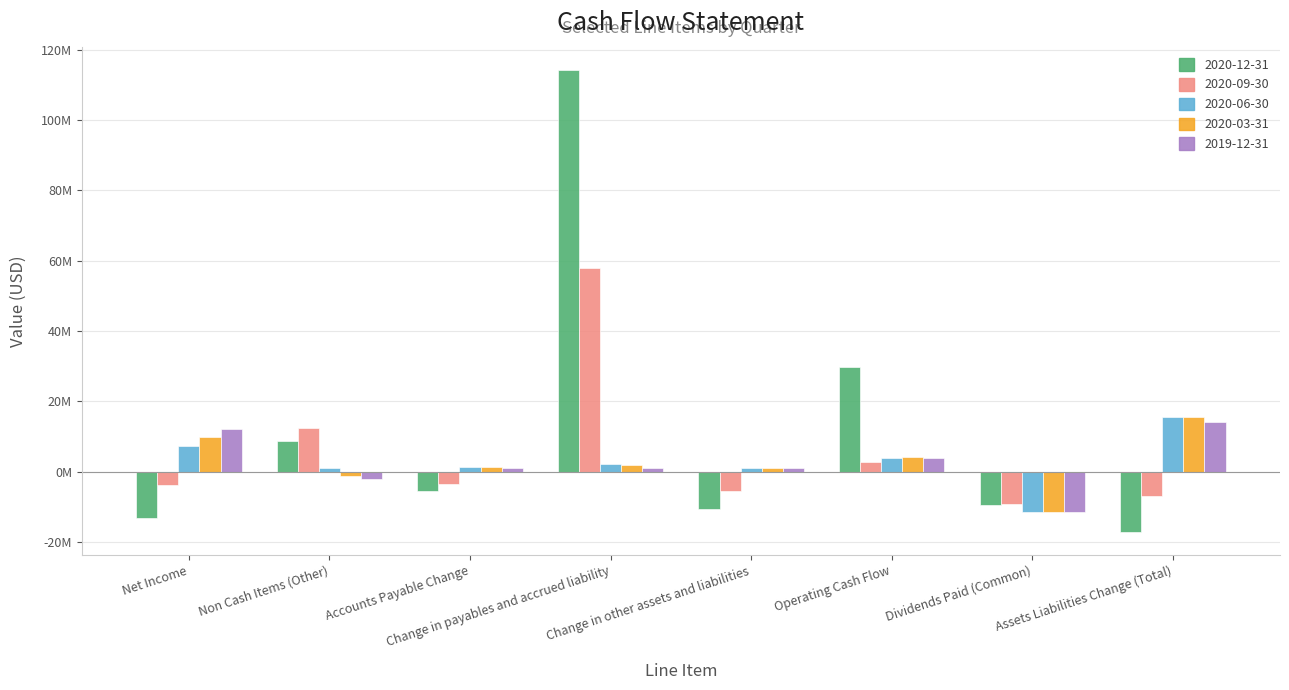

List the series in order of their peak value, highest first.

2020-12-31, 2020-09-30, 2020-06-30, 2020-03-31, 2019-12-31